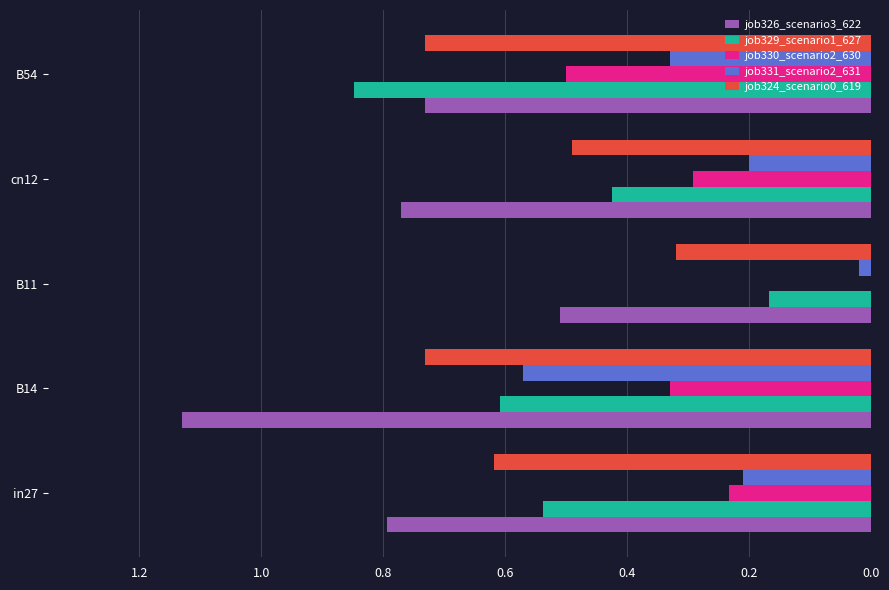

The value of job331_scenario2_631 at B54 is 0.5. True or false?

False